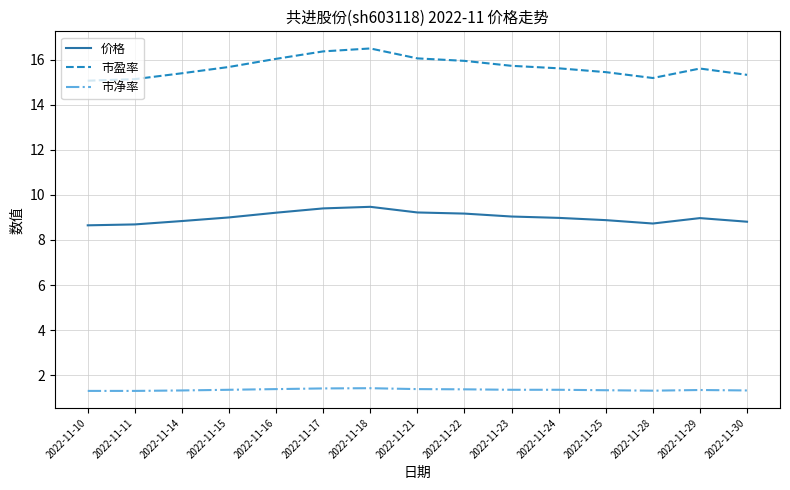

True or false: 价格 has a value of 9.4 at 2022-11-17.

True